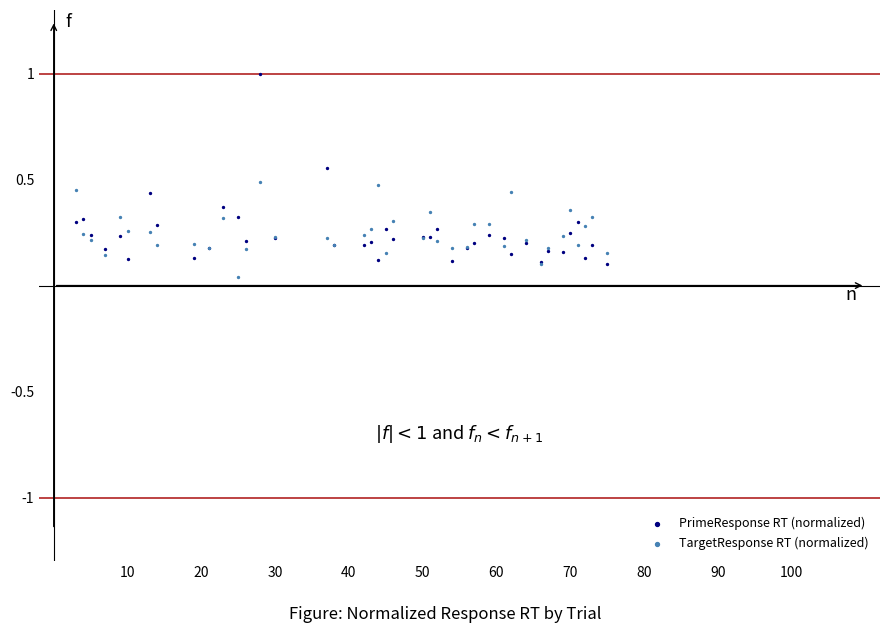

What is the X range (max minus min) for the scatter plot?

72.0